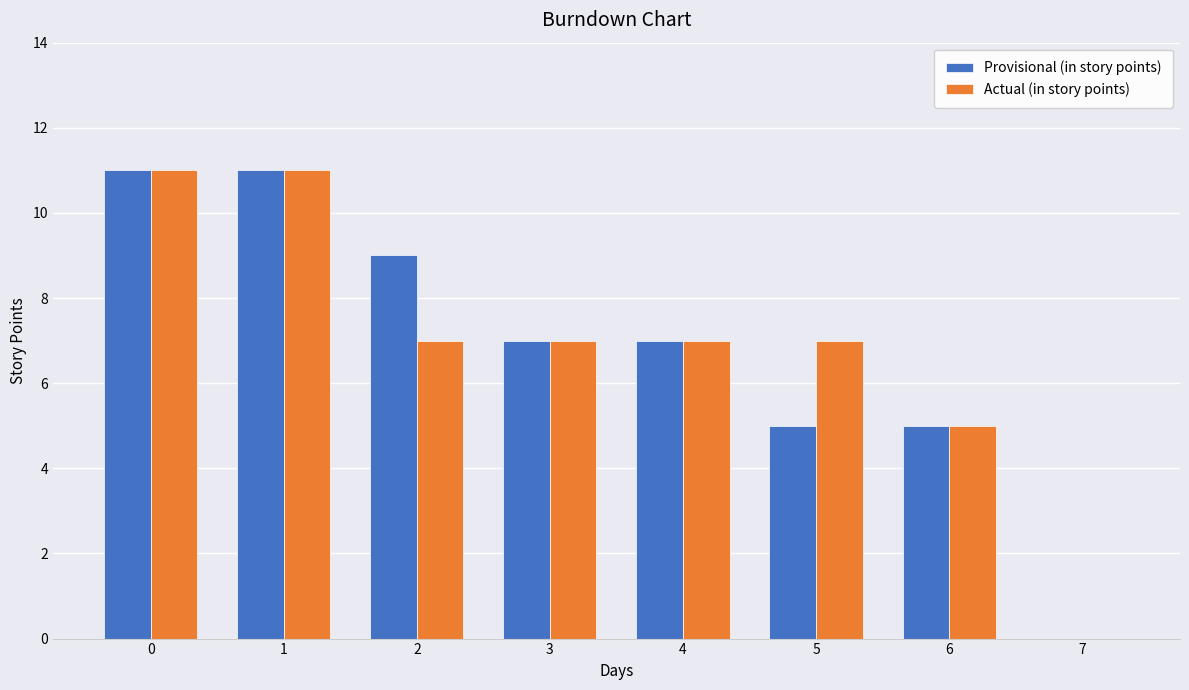

How many data points does each series have?

8